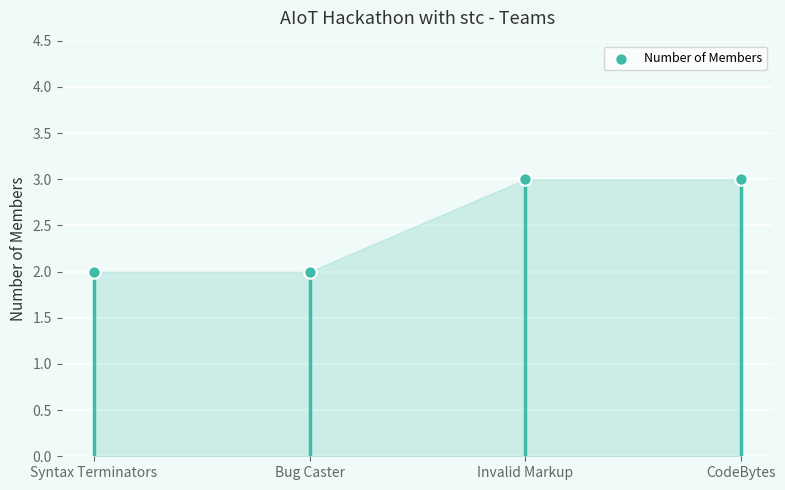

Between Bug Caster and CodeBytes, which is larger?

CodeBytes